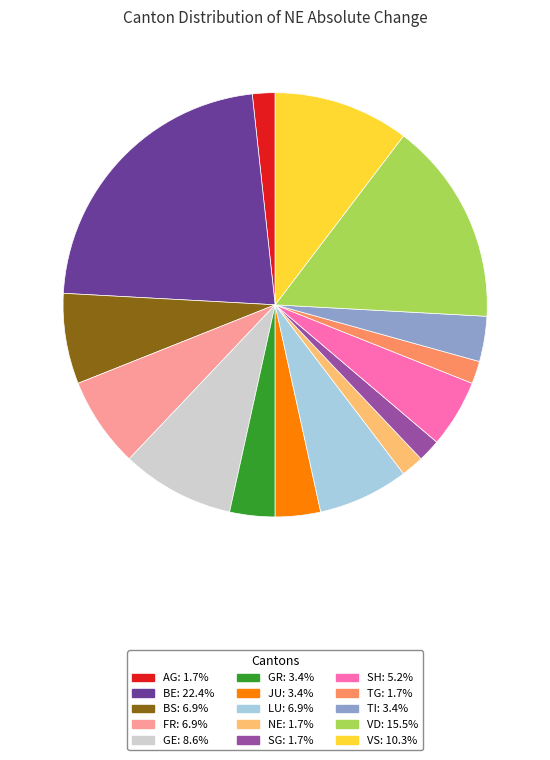

How many segments does this pie chart have?

15